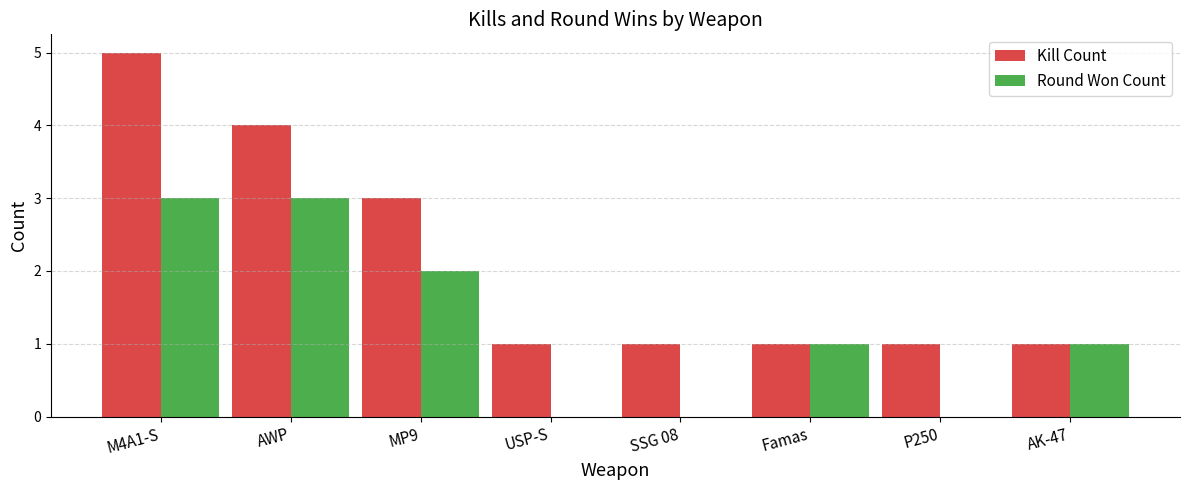

The Round Won Count series shows 0 at P250. True or false?

True